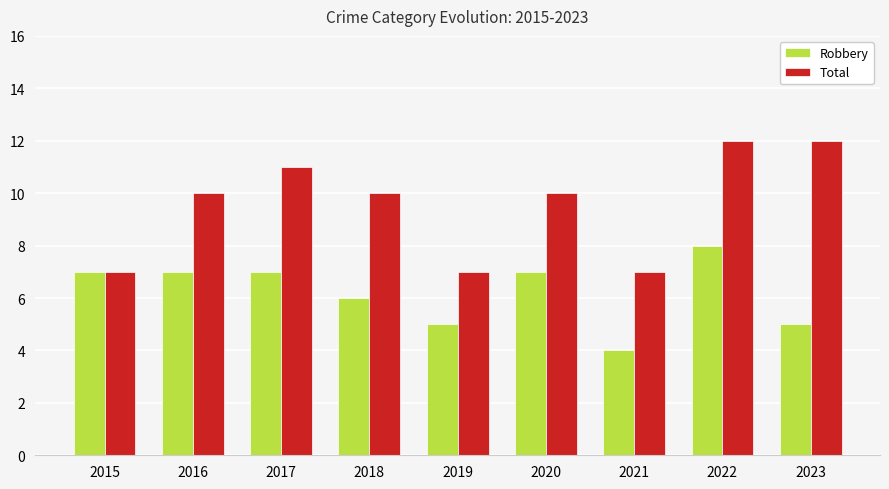

At 2019, list the series in order from largest to smallest.

Total, Robbery